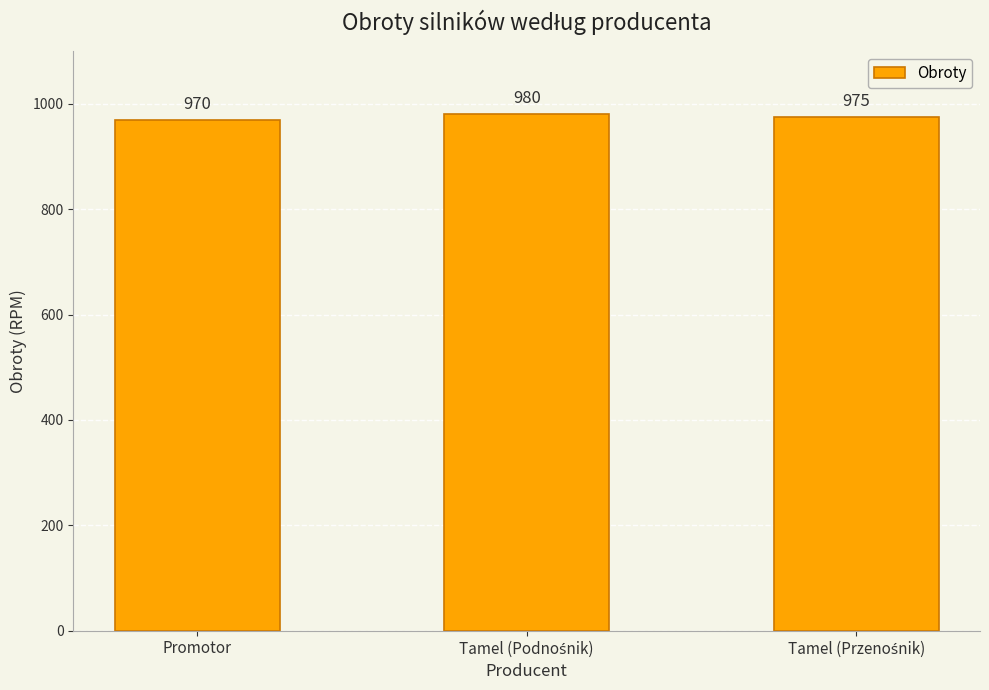

At which category does the chart reach its minimum across all series?

Promotor